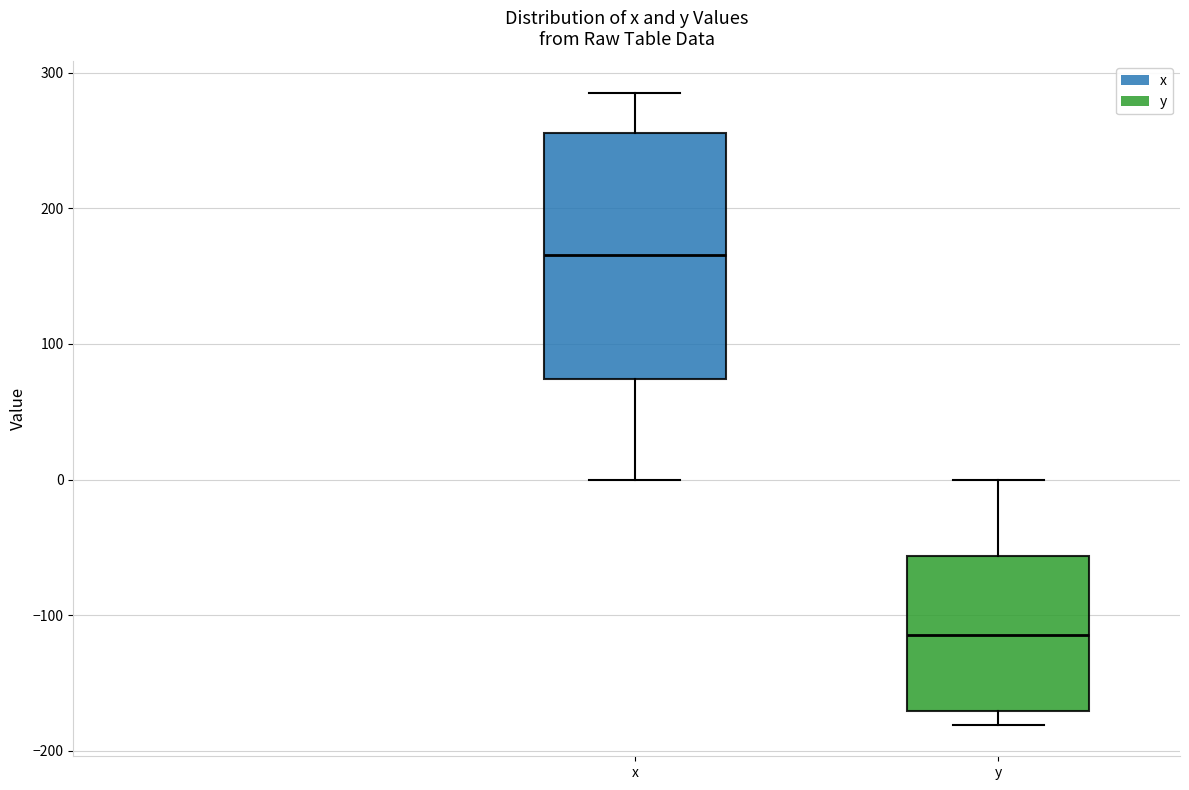

Where is the upper edge of the box for y on the y-axis? The values are not printed on the chart, so give them approximately, as read against the axis.

-60